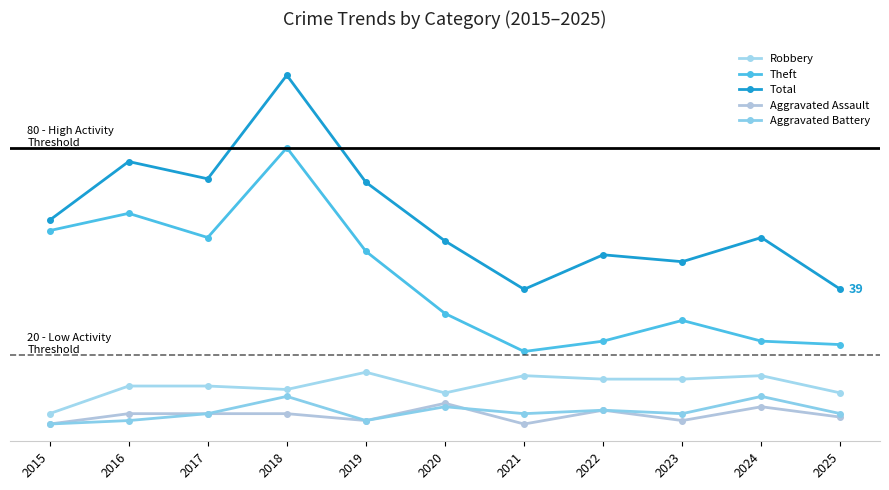

Does the chart have visible grid lines?

No